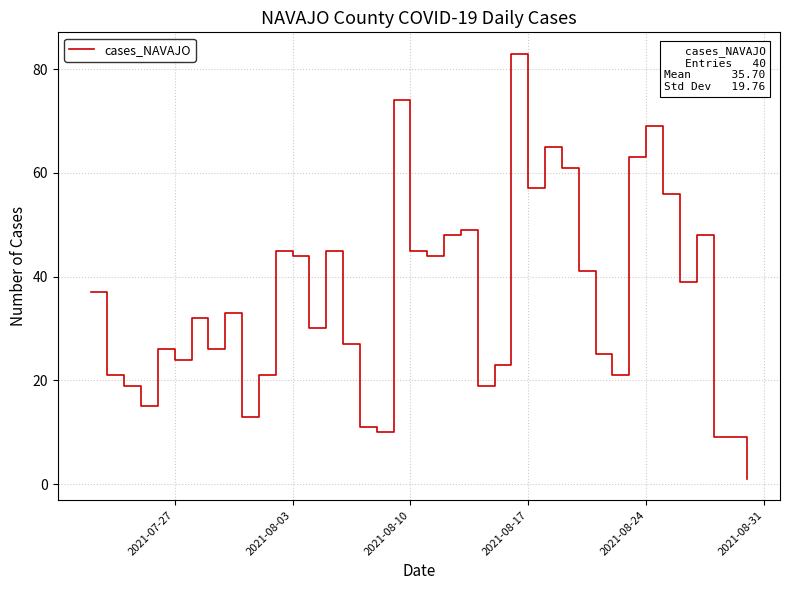

What is the greatest value displayed?

83